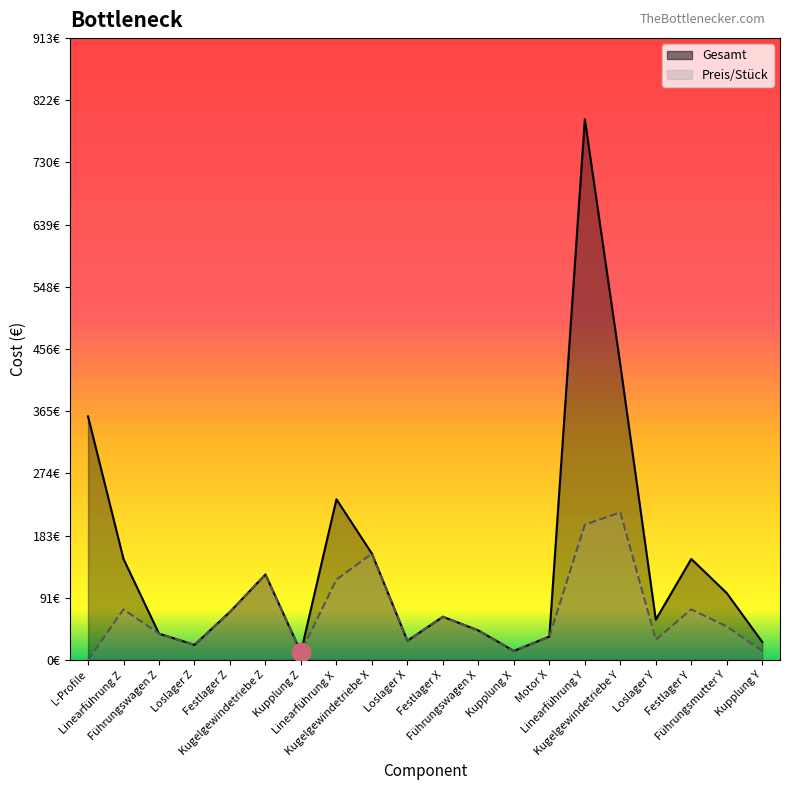

Which series has the largest total across all categories?

Gesamt